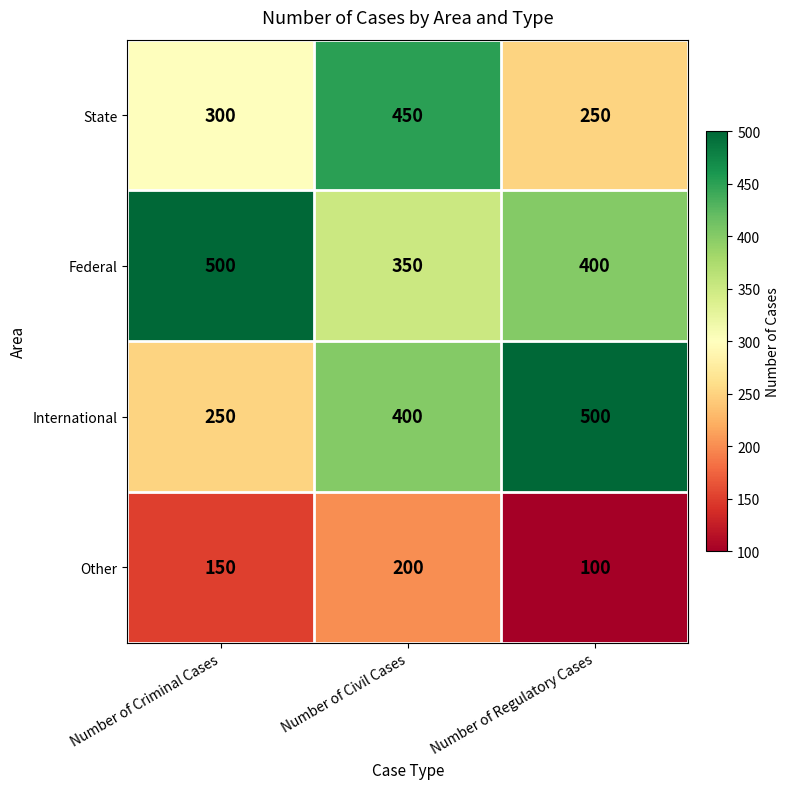

Where is Other nearest to the value 150?

Number of Criminal Cases